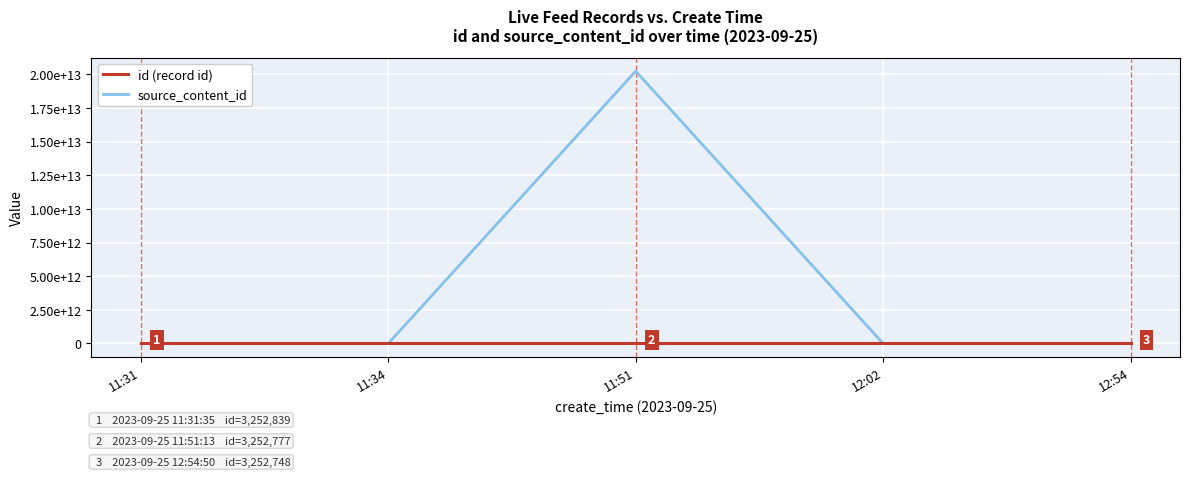

What is the difference between the highest and lowest values at 12:54?

3252748